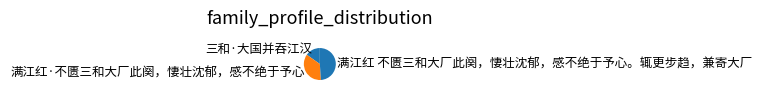

Do 满江红·不匮三和大厂此阕，悽壮沈郁，感不绝于予心 and 三和·大国并吞江汉 together represent more than half of the pie?

Yes